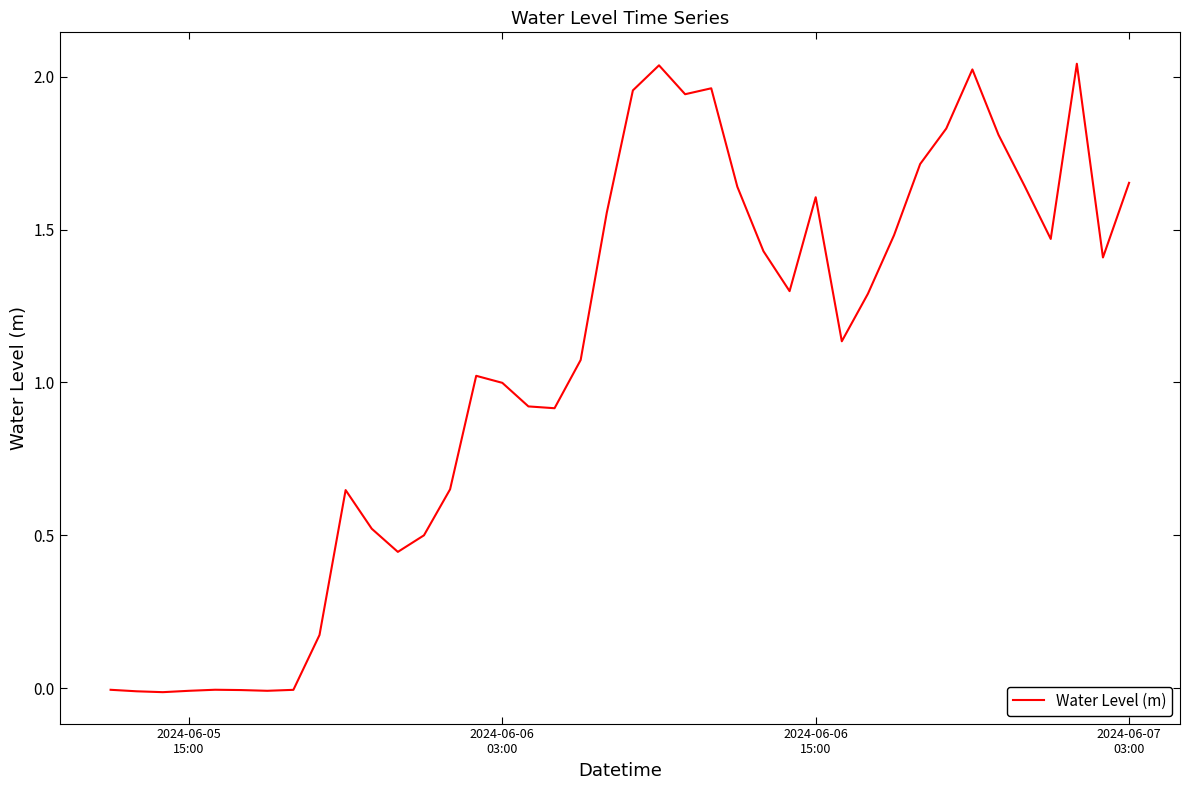

What is the difference between the maximum and minimum values?

2.1